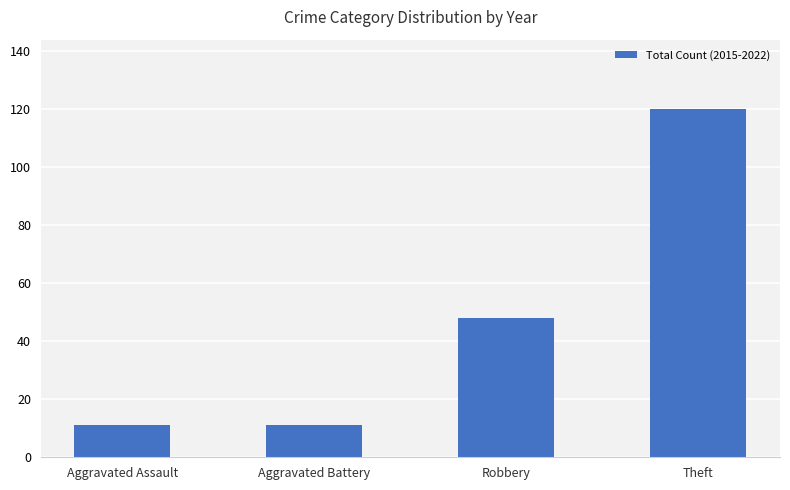

What is the label of the 4th bar from the left?

Theft